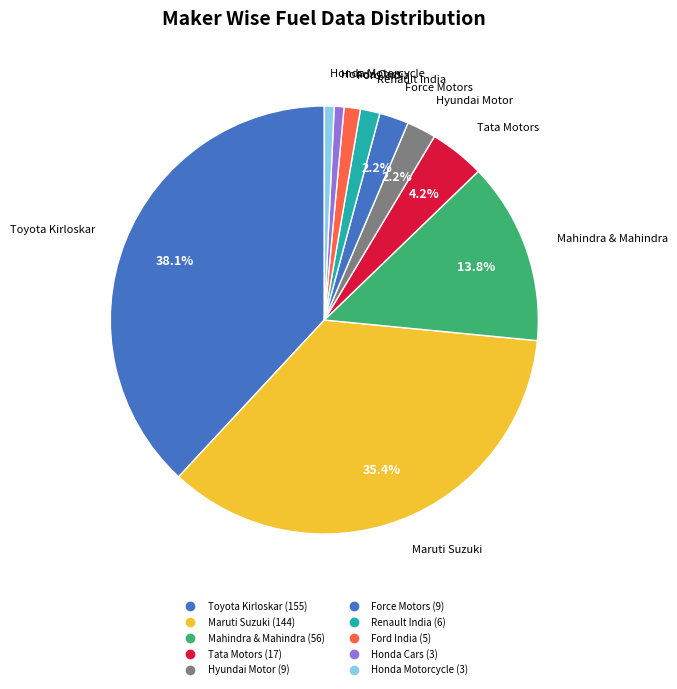

How many slices are in this pie chart?

10